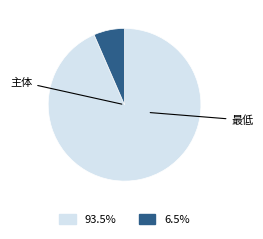

Does any single category account for the majority?

Yes